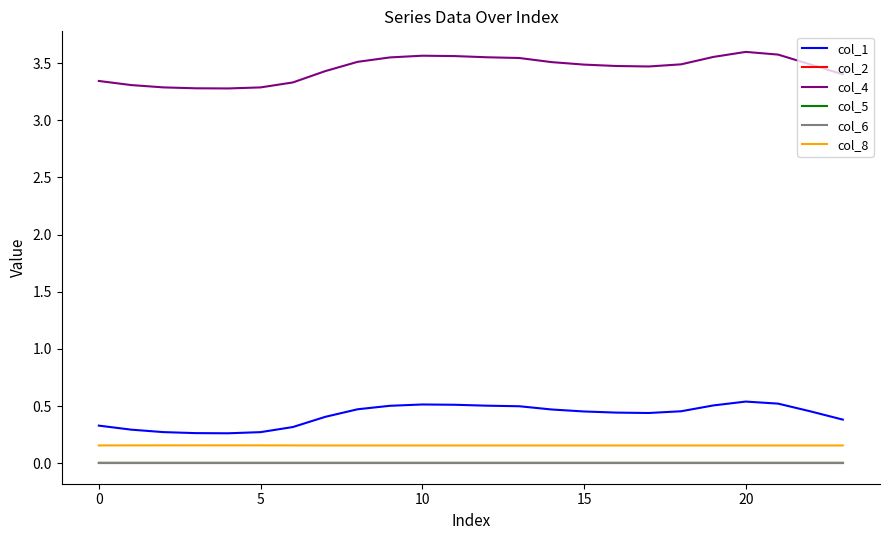

Does the chart have visible grid lines?

No